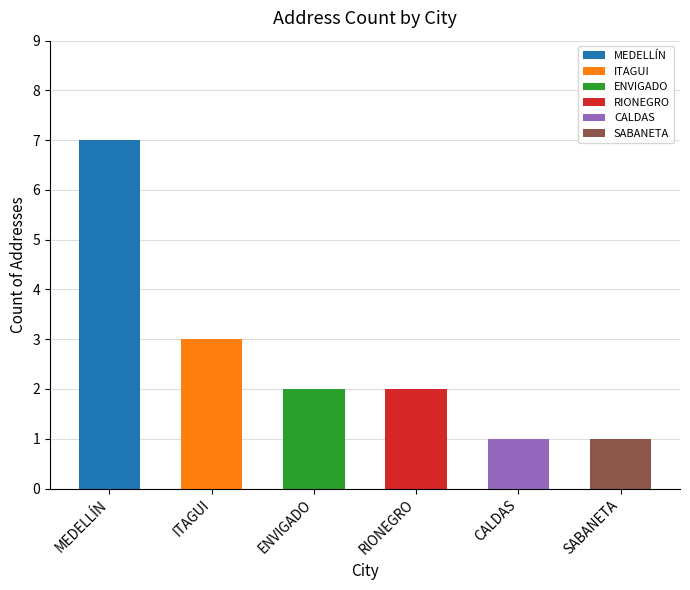

Are the bars horizontal?

No